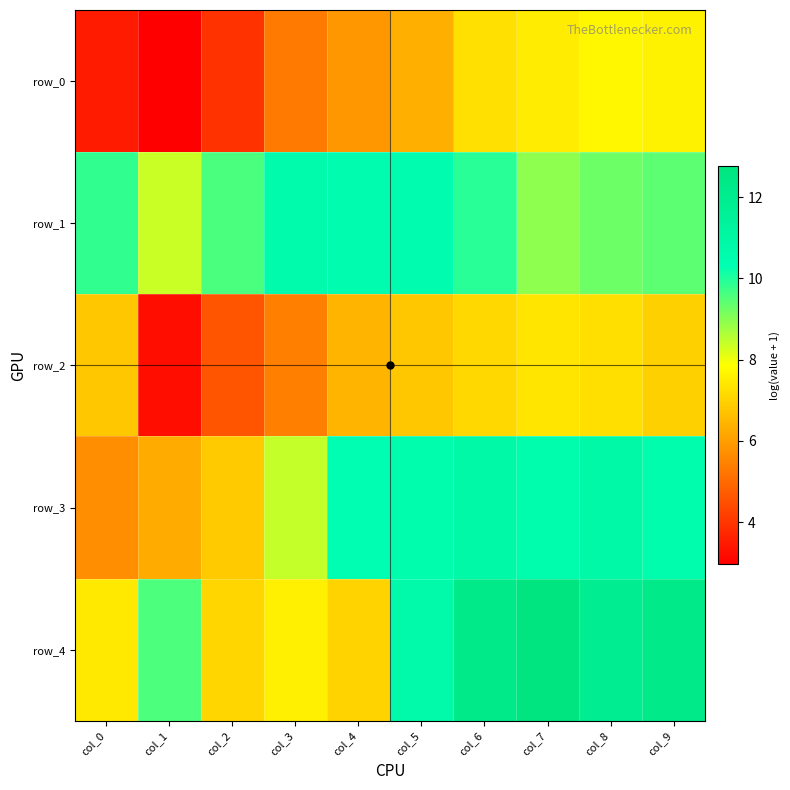

At which category is the sum across all series the highest?

col_6